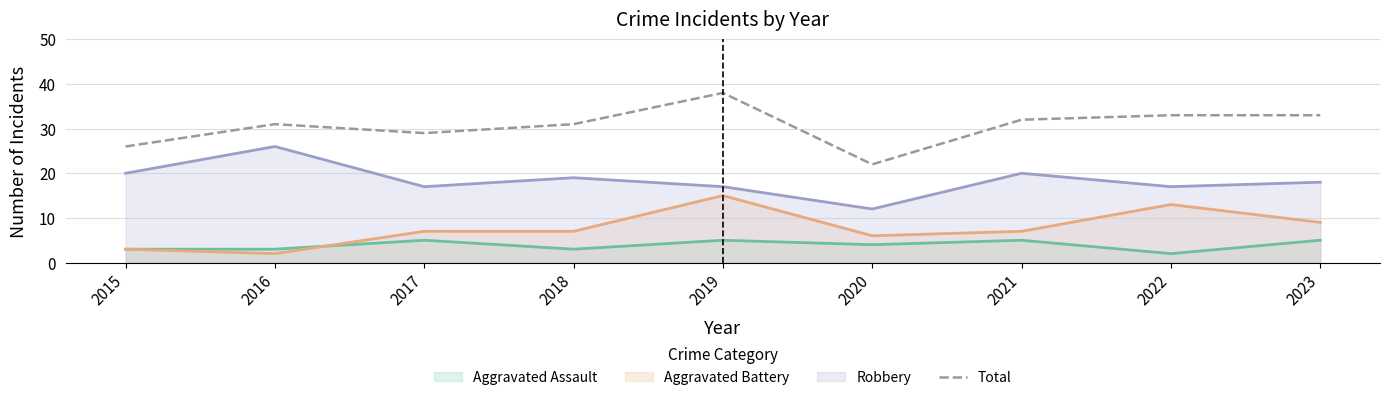

How many lines are shown in the chart?

4